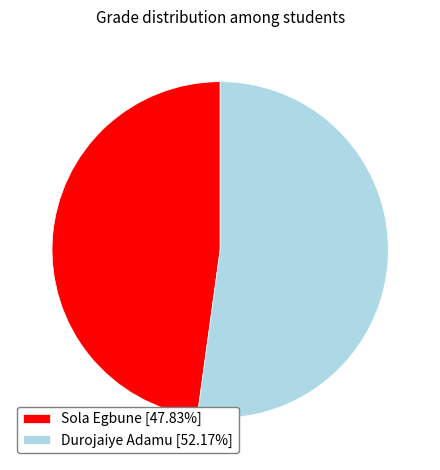

Is it true that Durojaiye Adamu is 43% of the pie?

False